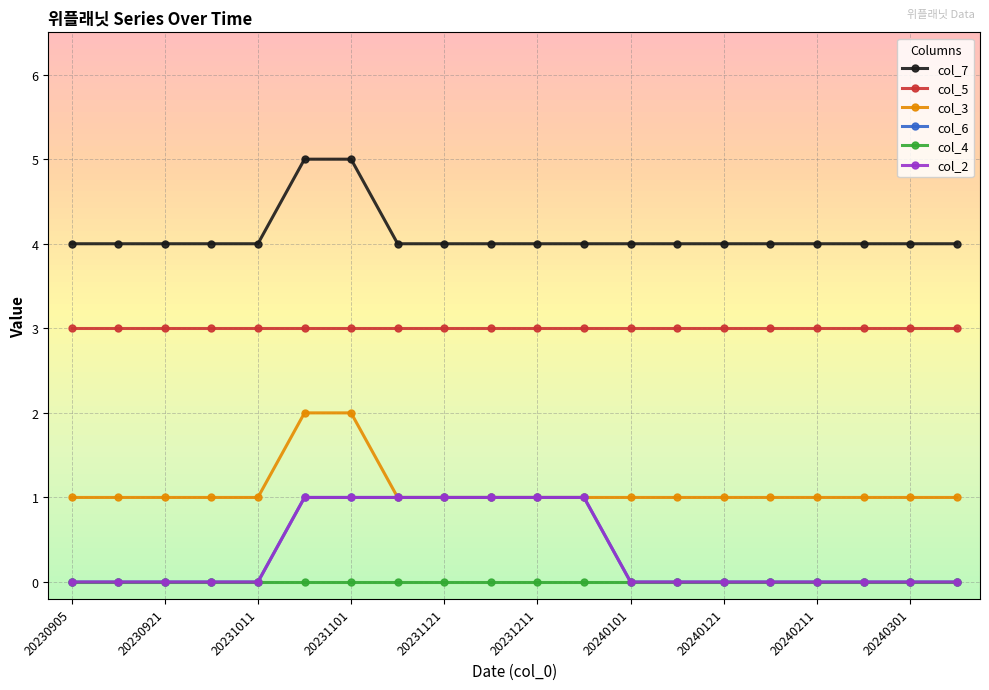

What is the value of the col_3 point at the 17th from the left?

1